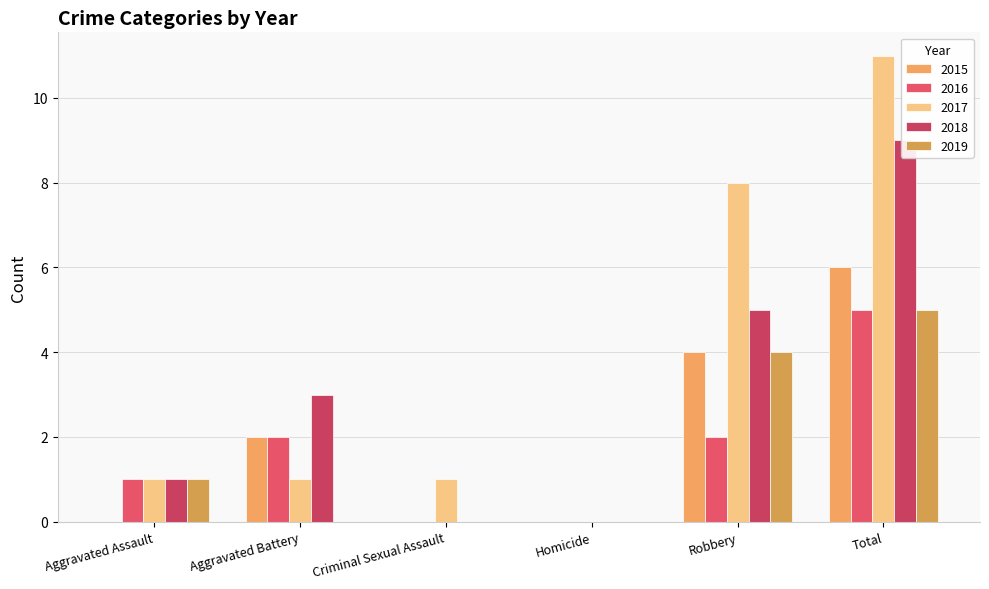

Rank the series by their maximum value, from lowest to highest.

2016, 2019, 2015, 2018, 2017